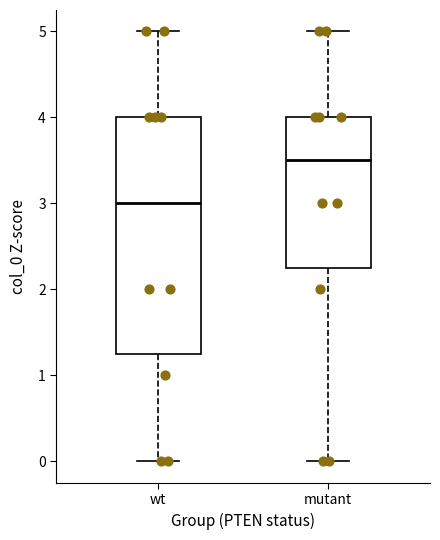

Reading left to right, read every box against the y-axis: the position of its median line, the range the box covers, and the ends of its whiskers. The values are not printed on the chart, so give them approximately, as read against the axis.

wt: median 3.0, box 1.3 to 4.0, whiskers 0.0 to 5.0
mutant: median 3.5, box 2.3 to 4.0, whiskers 0.0 to 5.0